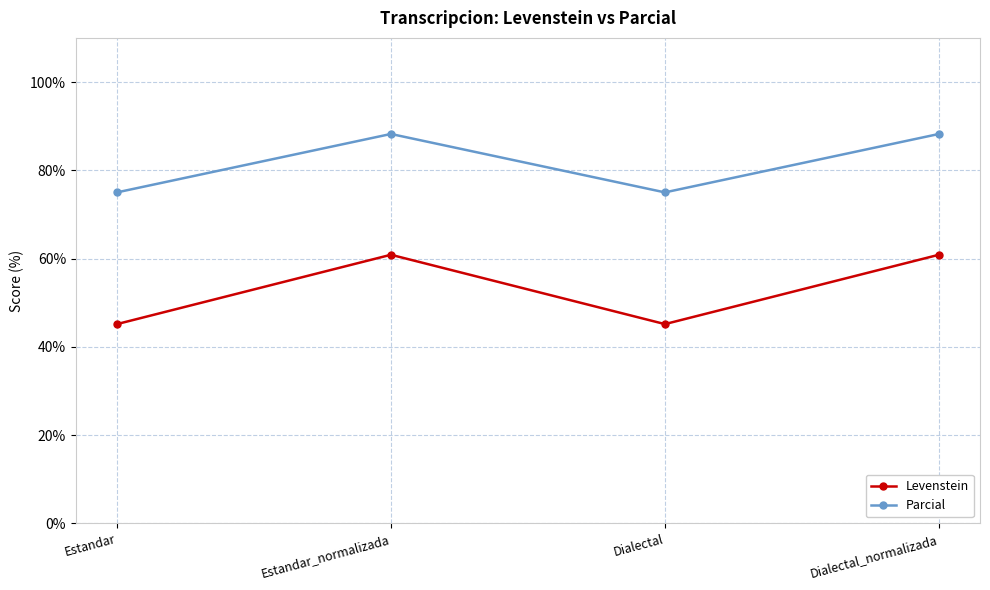

What is the sum of the Levenstein values at Dialectal_normalizada and Dialectal?

106.0